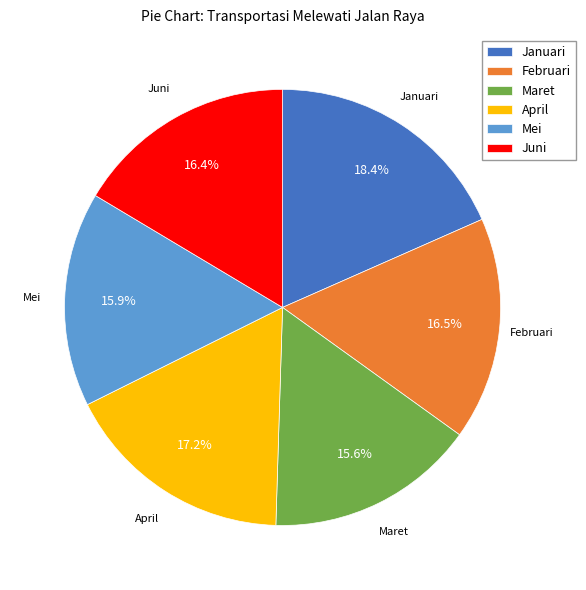

What is the largest slice in the pie chart?

Januari